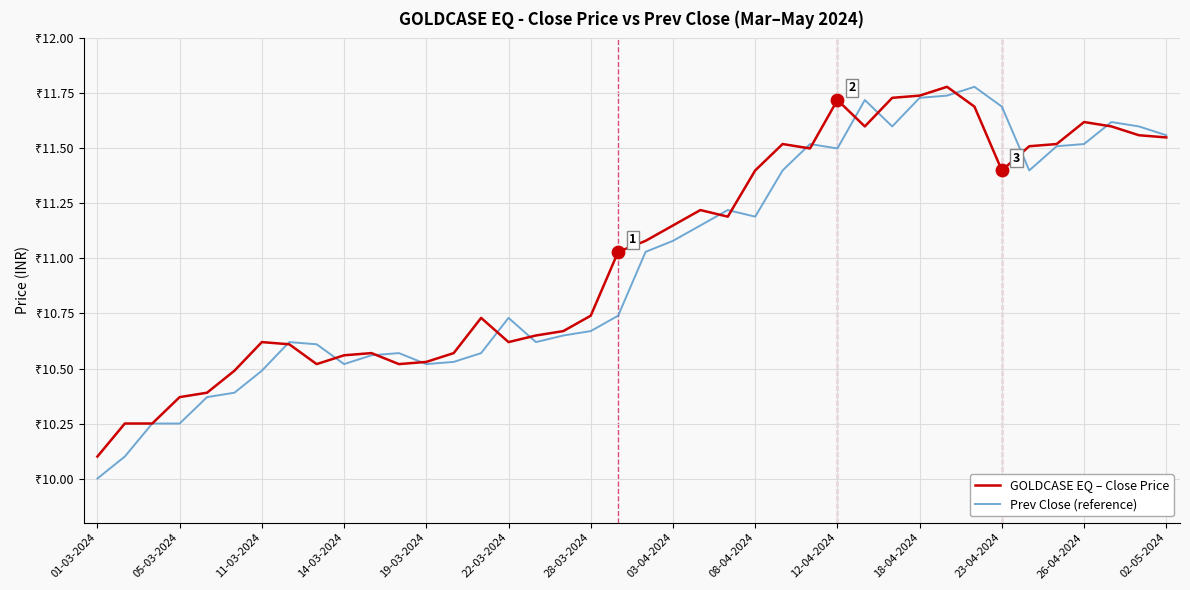

Does the chart have visible grid lines?

Yes